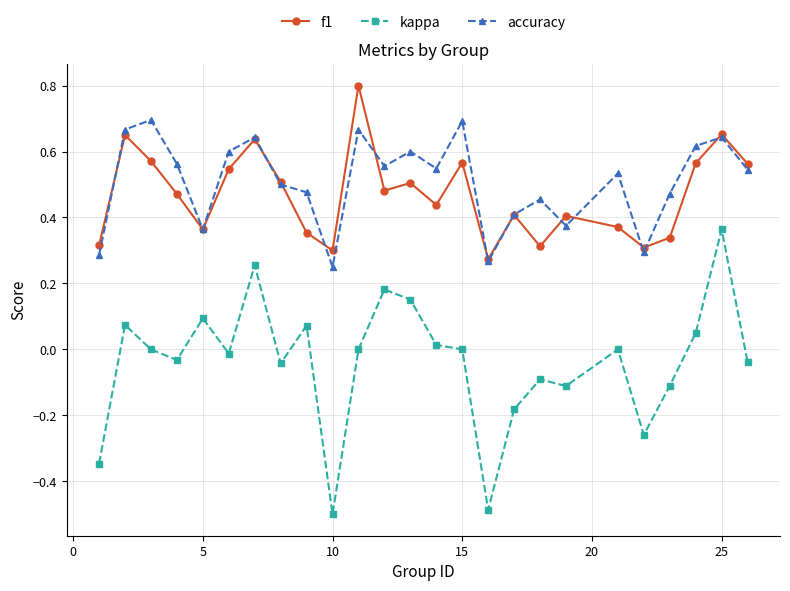

Does the chart have visible grid lines?

Yes